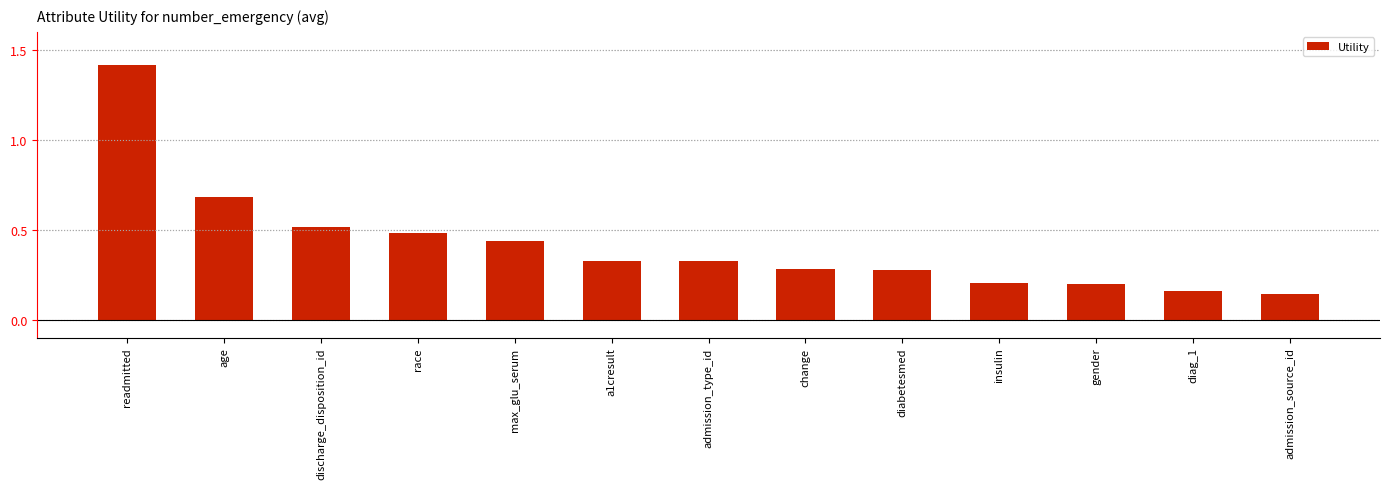

Are the bars grouped side by side (vs. stacked)?

No